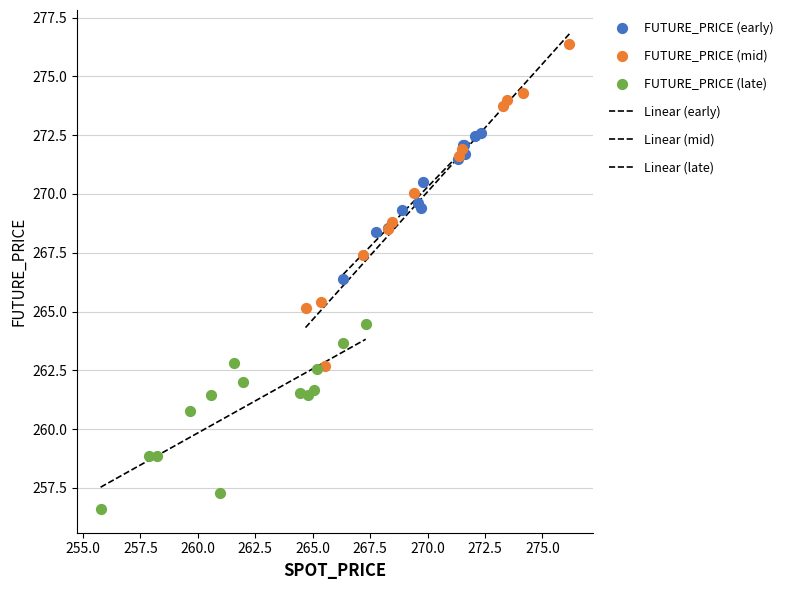

Which series contains the lowest Y value?

FUTURE_PRICE (late)